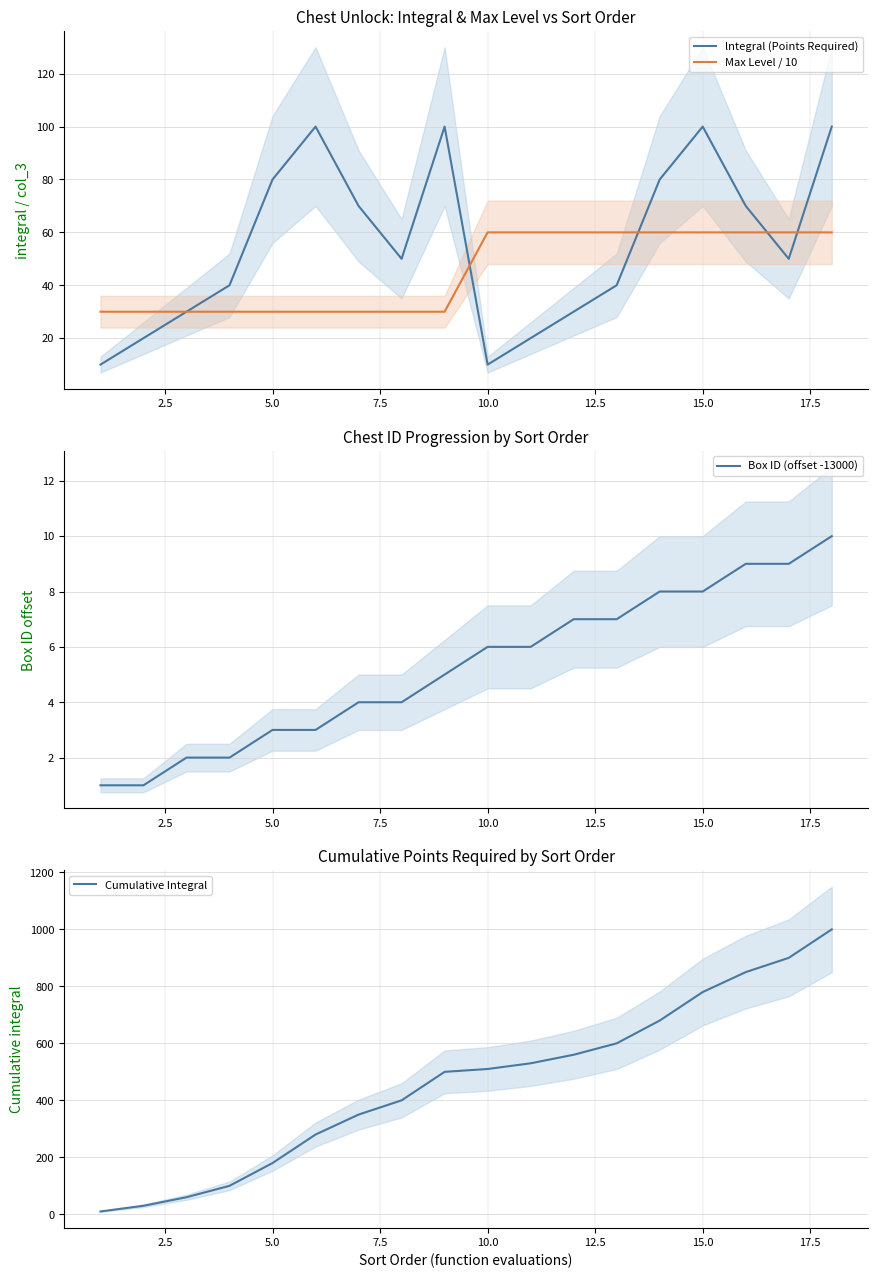

True or false: Cumulative Integral has more than 2 points higher than both neighbors.

False